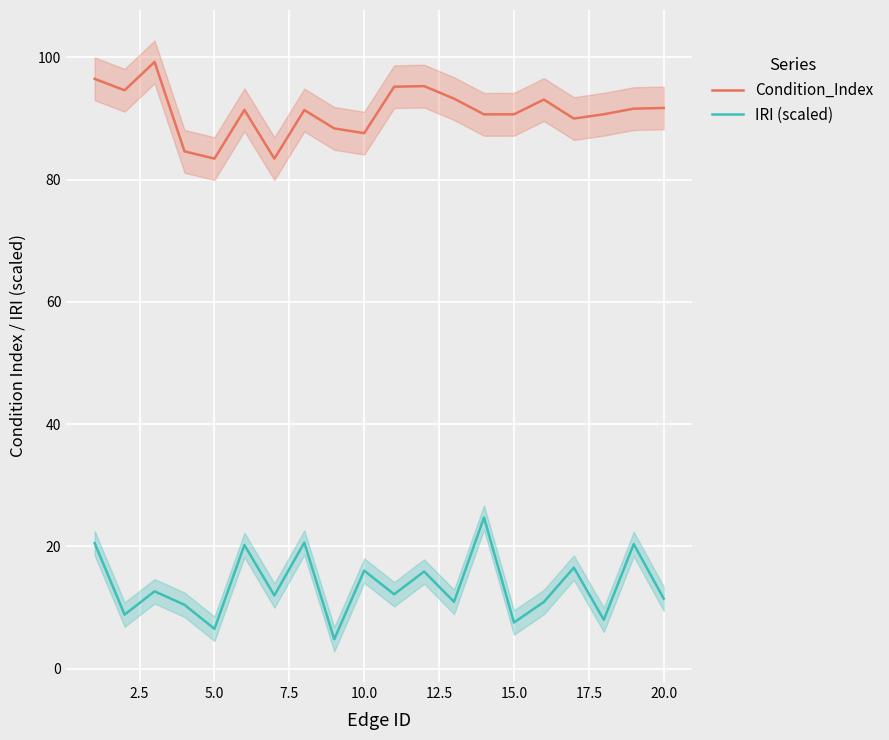

What is the sum of all IRI (scaled) values?

270.8